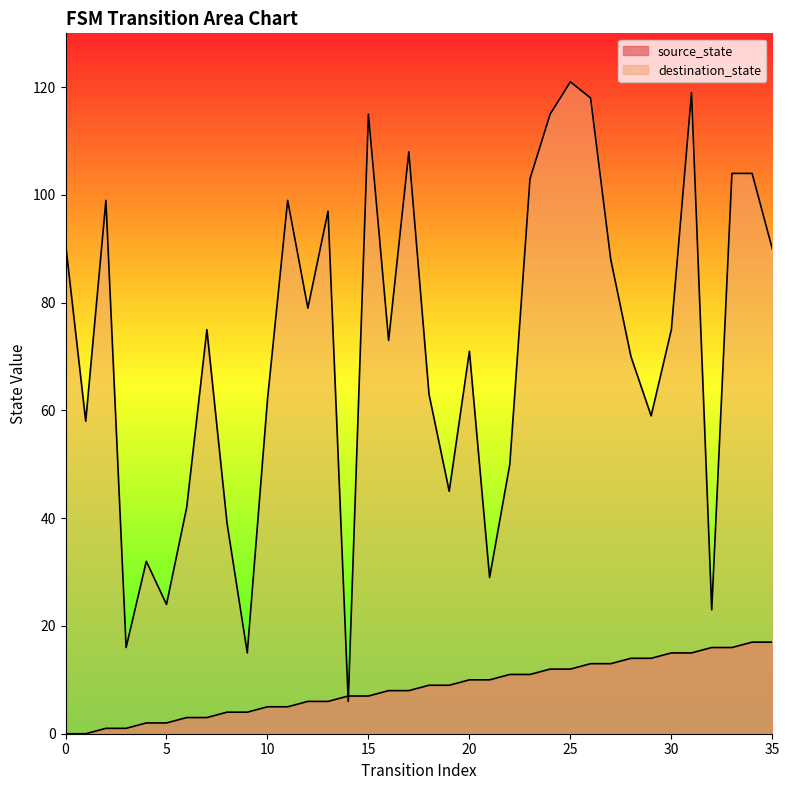

Is it true that source_state equals 1 at 3?

True